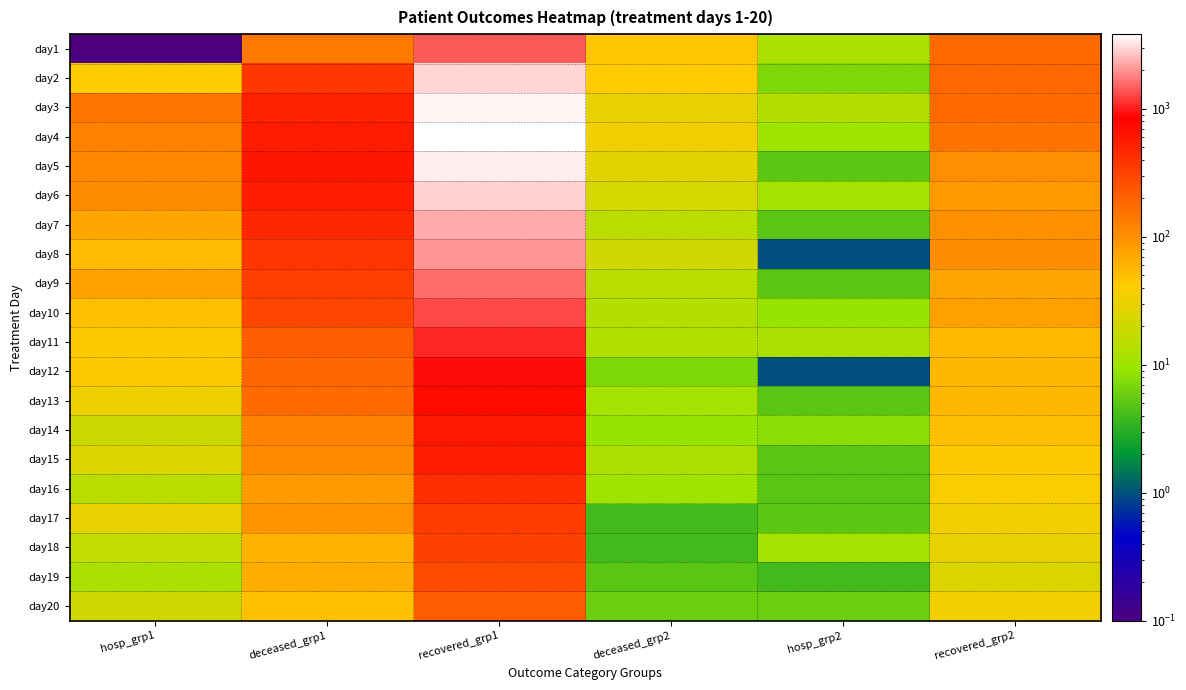

What is the total value across all series at recovered_grp2?

1642.0